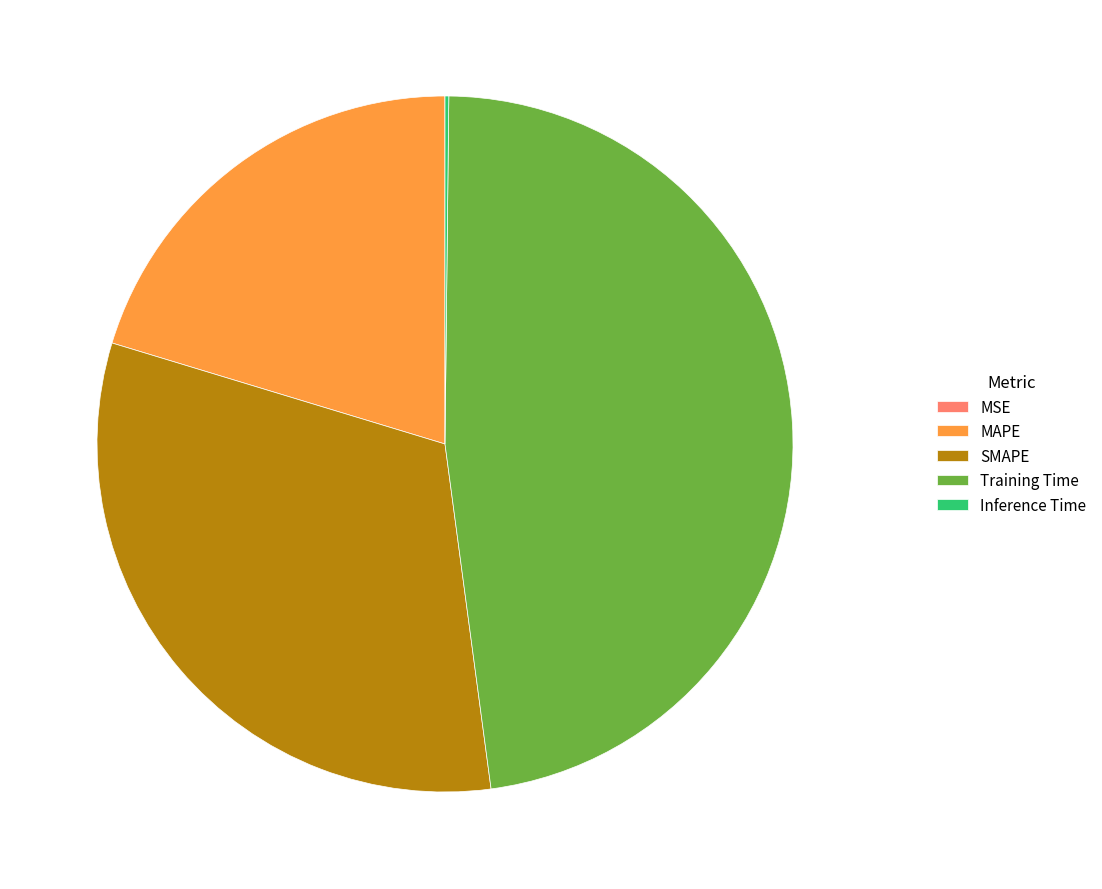

Combined, do SMAPE and MAPE account for over 50%?

Yes